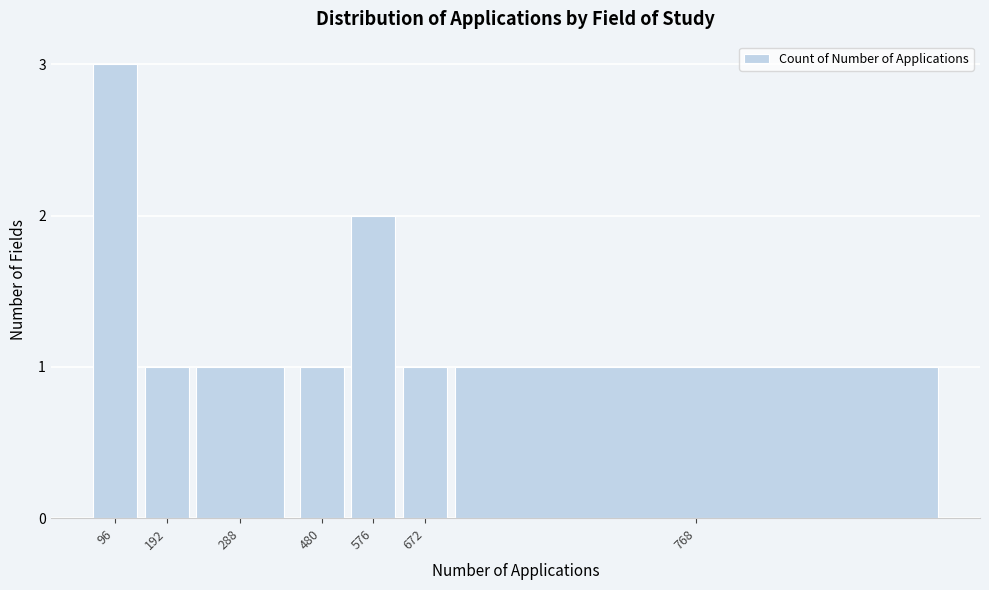

Reading right to left, what are all the values shown in this chart?

768=1	672=1	576=2	480=1	288=1	192=1	96=3